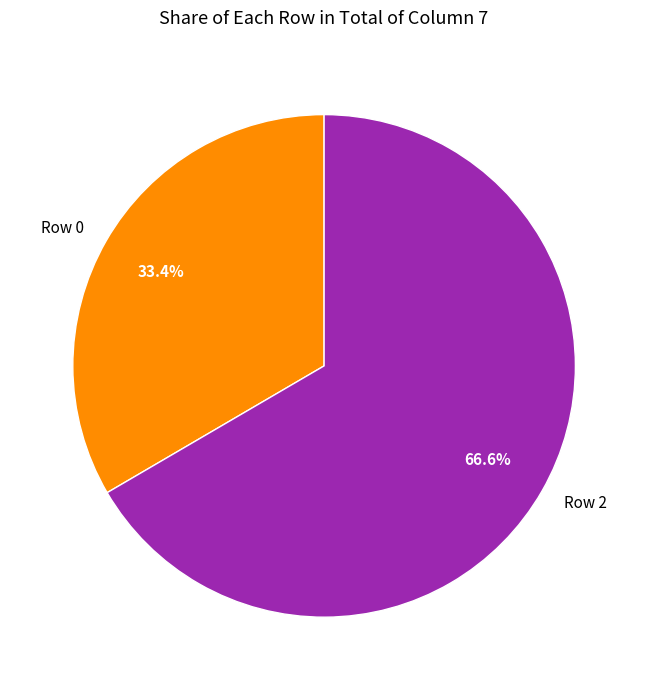

Count the number of slices in the pie.

2